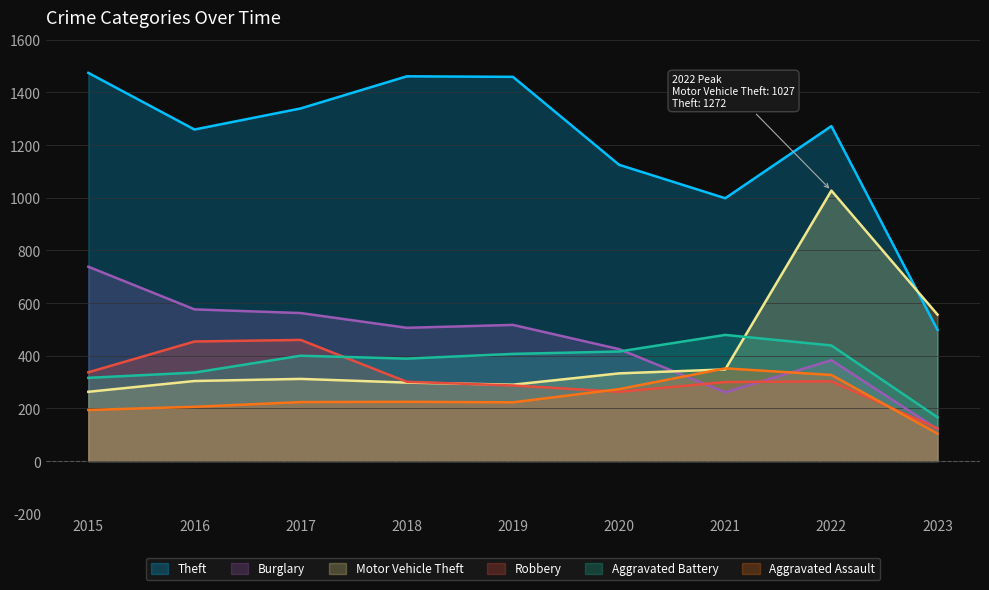

True or false: Motor Vehicle Theft has a value of 459 at 2017.

False